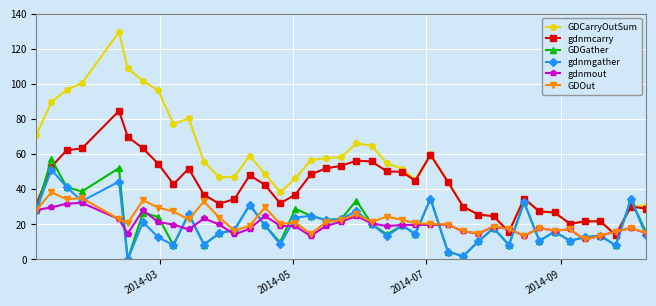

How many positive values does the gdnmgather series have?

39